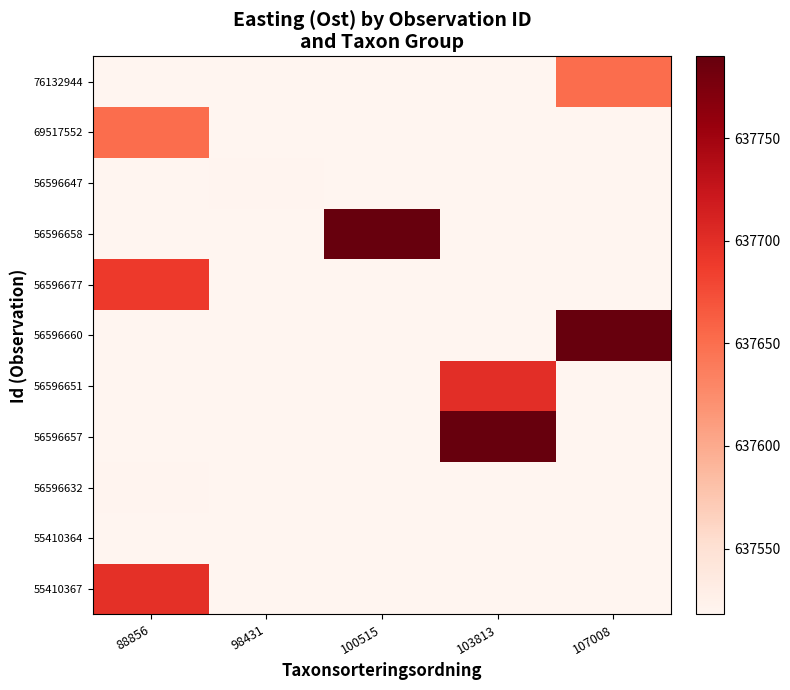

What is the minimum value shown in the chart?

637517.9